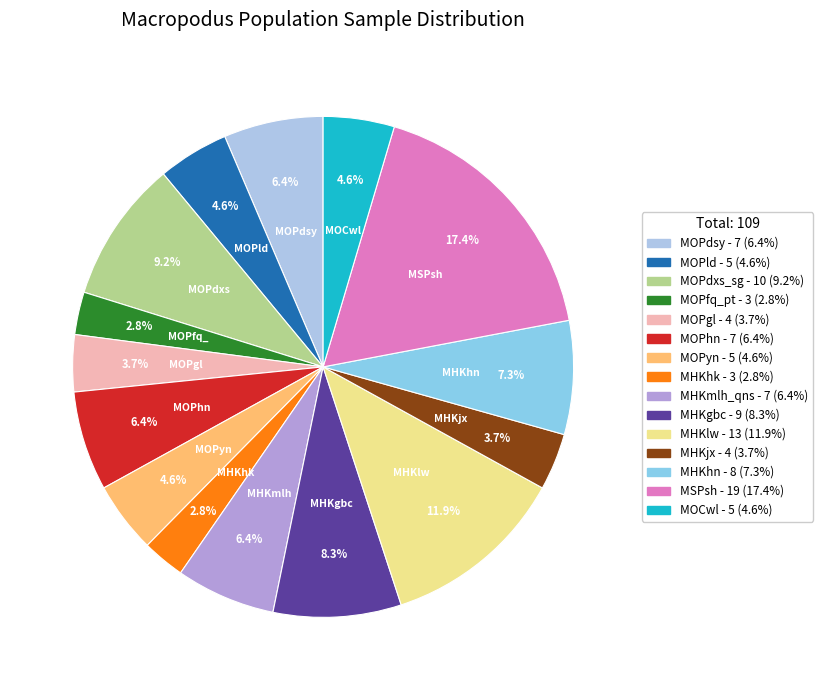

What percentage is the MHKjx slice, to the nearest percent?

4%